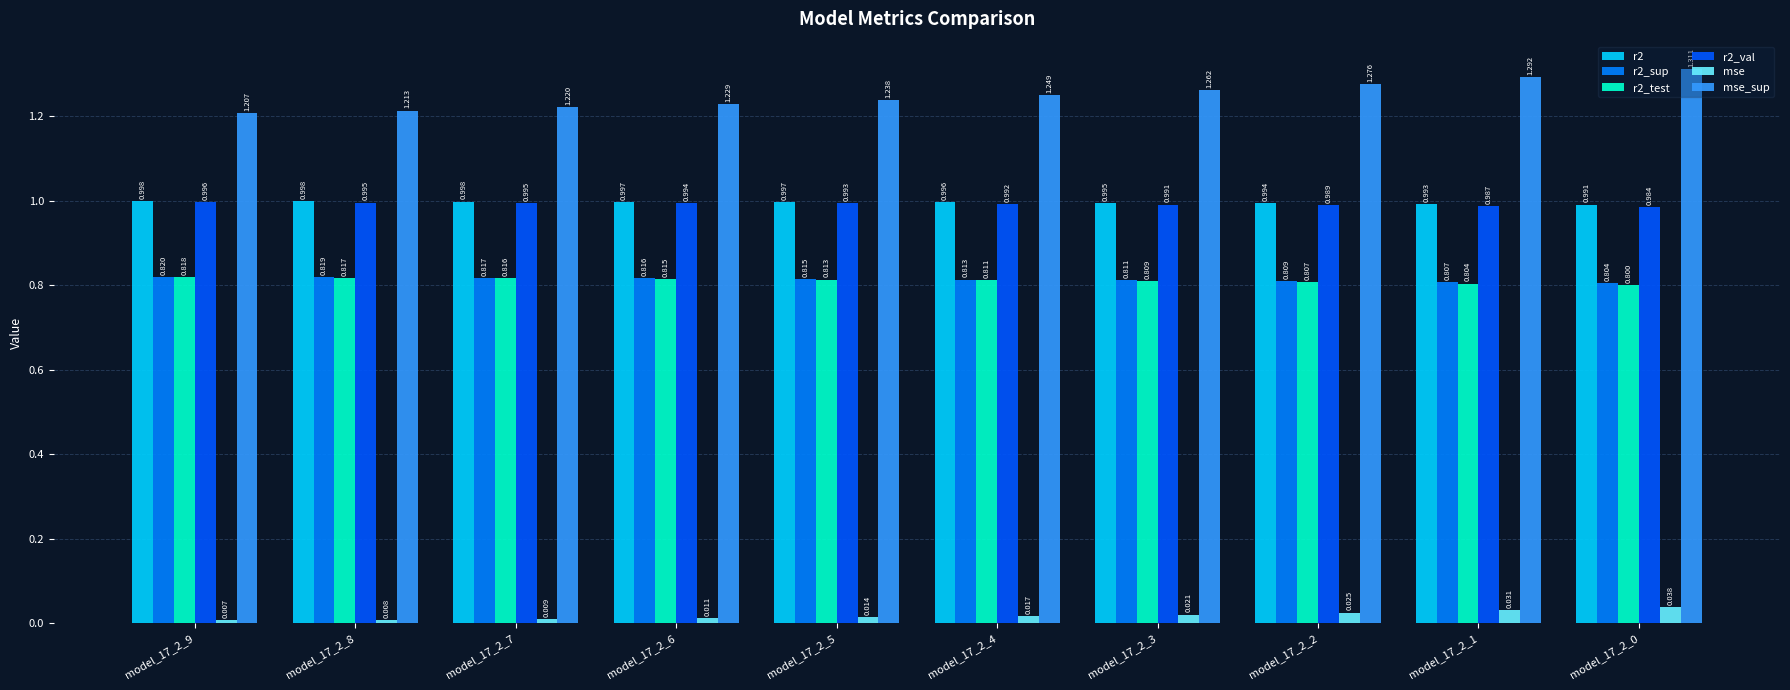

Rank the series by their maximum value, from highest to lowest.

mse_sup, r2, r2_val, r2_sup, r2_test, mse